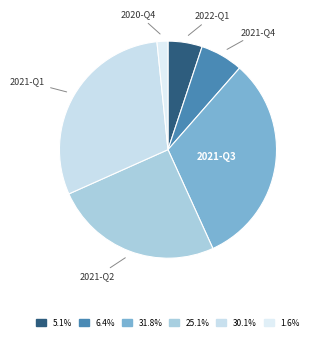

To the nearest percent, what is the average slice percentage?

17%